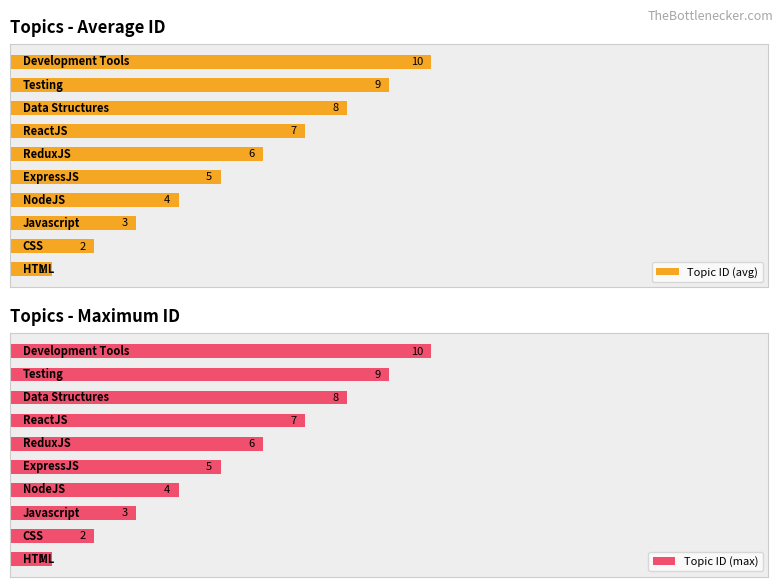

What is the total value across all series at 3?

8